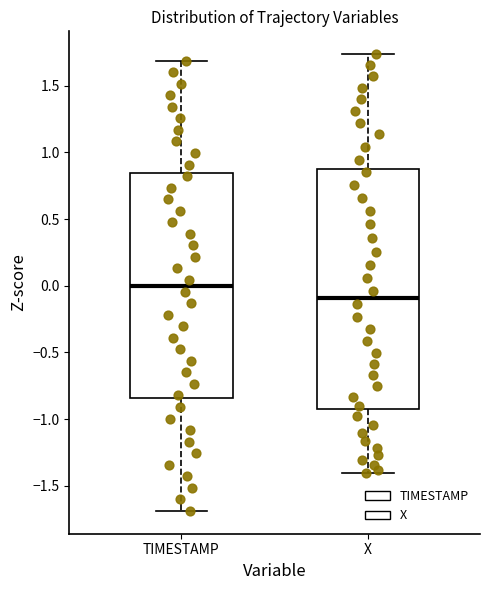

Reading left to right, read every box against the y-axis: the position of its median line, the range the box covers, and the ends of its whiskers. The values are not printed on the chart, so give them approximately, as read against the axis.

TIMESTAMP: median 0.00, box -0.85 to 0.85, whiskers -1.70 to 1.70
X: median -0.10, box -0.90 to 0.85, whiskers -1.40 to 1.75